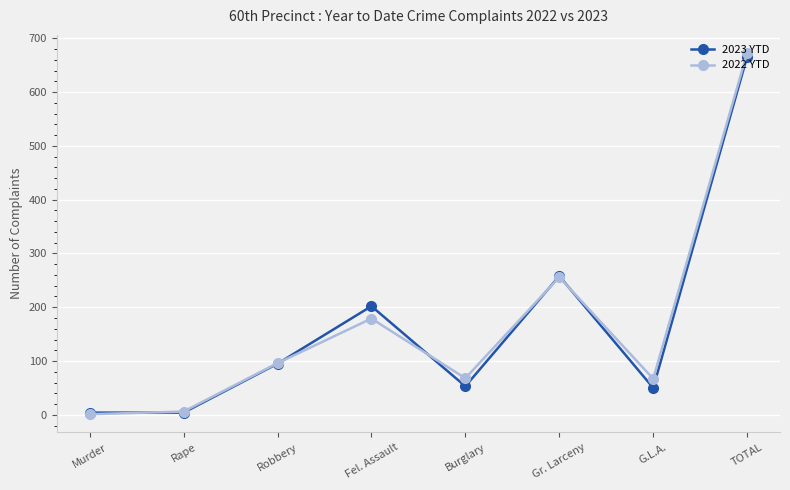

What is the highest value of the 2022 YTD series?

673